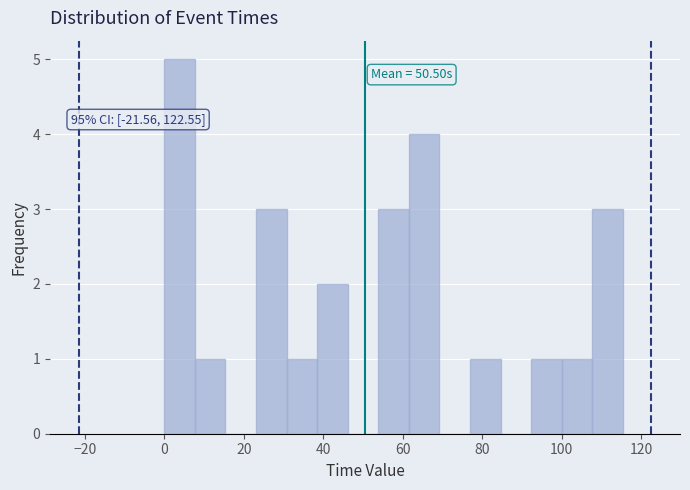

Around what value on the x-axis is the tallest bar? Give the approximate position of its centre, as read against the axis.

4